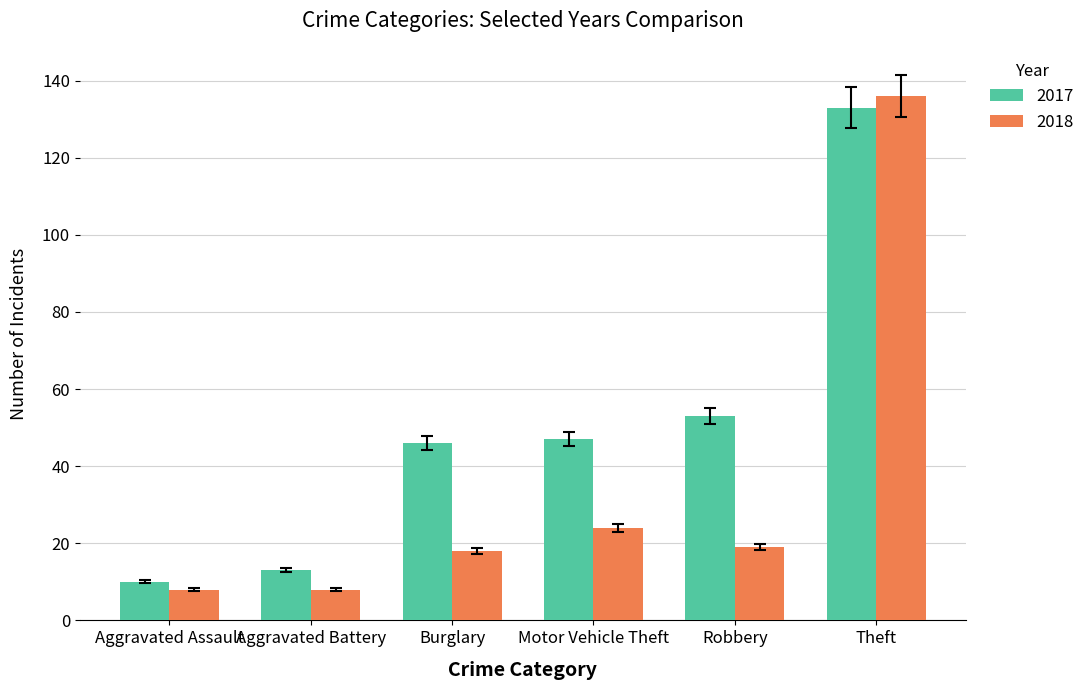

Is the value of 2017 at Aggravated Battery greater than the value of 2018 at Motor Vehicle Theft?

No